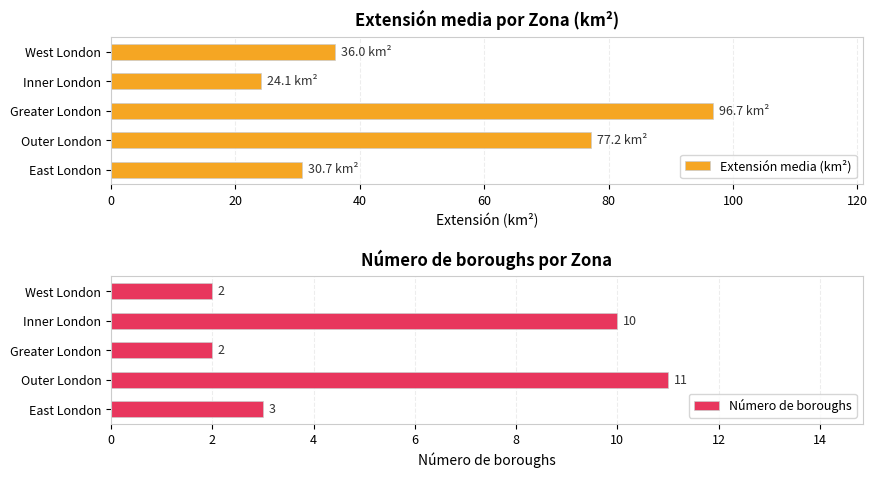

What is the maximum value for Extensión media (km²)?

96.7